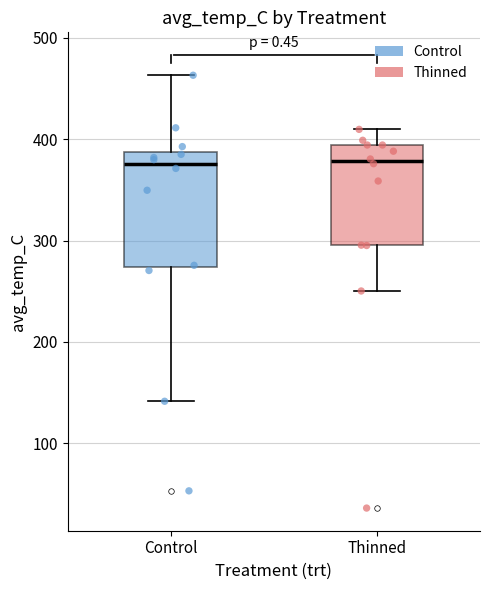

Reading left to right, transcribe this box plot: for each box, give where its median line is, the range the box spans, and where its two whiskers end, as read against the y-axis. The values are not printed on the chart, so give them approximately, as read against the axis.

Control: median 380, box 270 to 390, whiskers 140 to 460
Thinned: median 380, box 300 to 390, whiskers 250 to 410